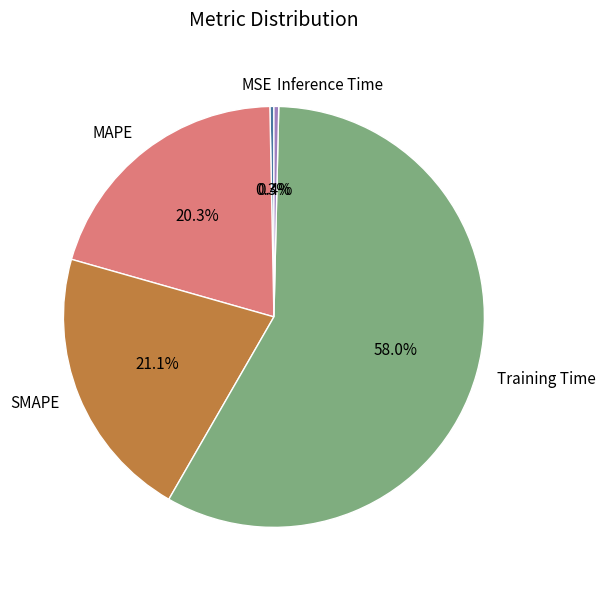

Does any single category account for the majority?

Yes